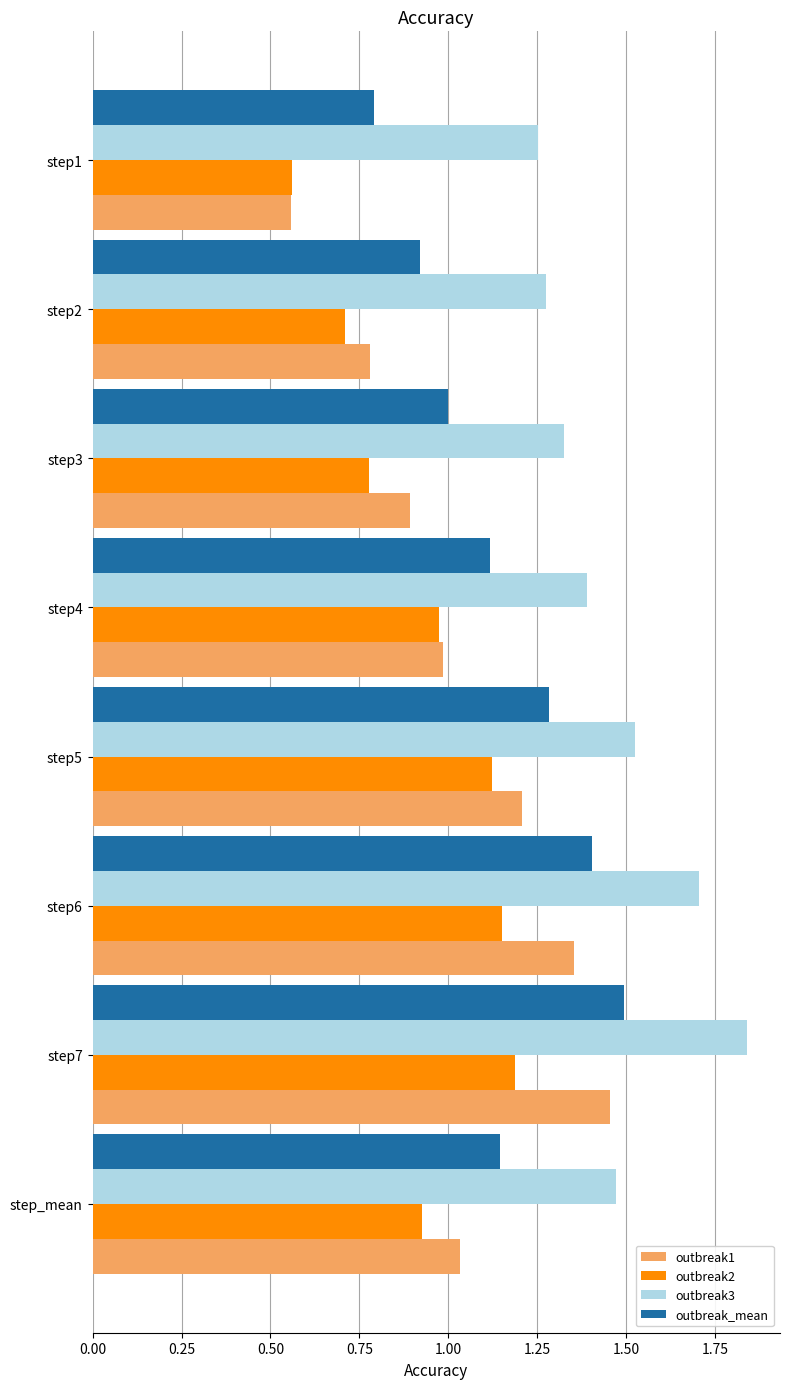

At which label is outbreak2 closest to 0?

step1